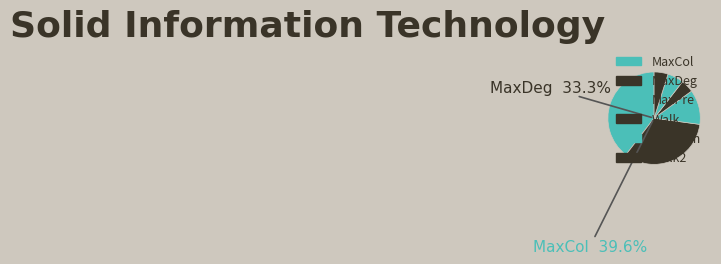

What portion of the pie excludes MaxDeg?

66.7%